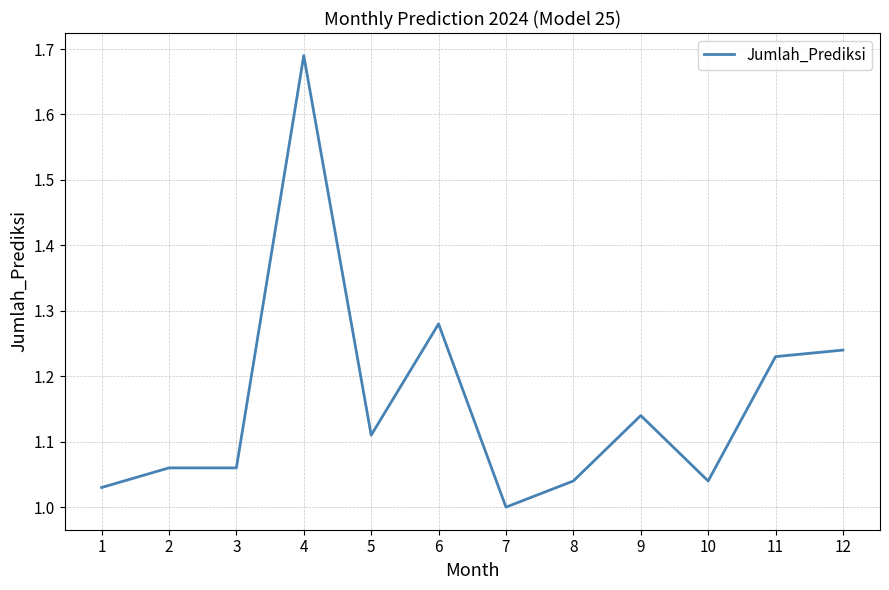

Between 4 and 8, which is larger?

4